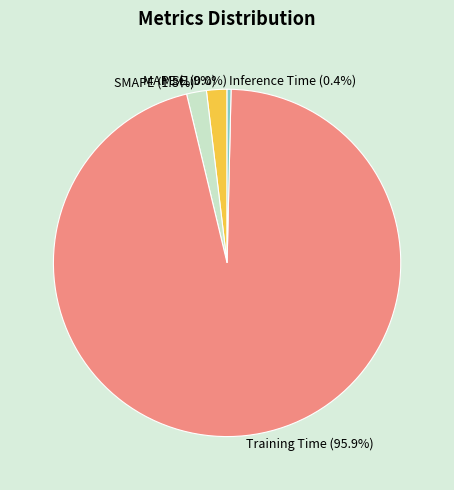

To the nearest percent, what portion does MAPE represent?

2%